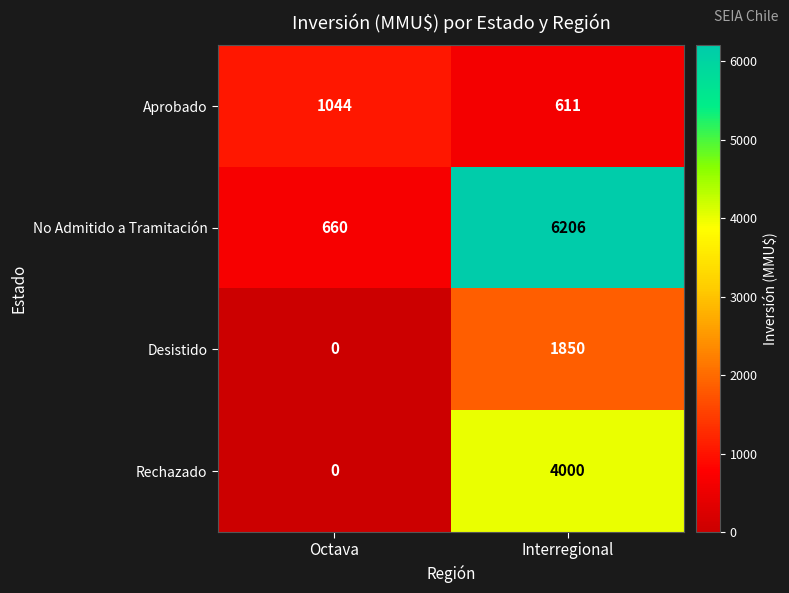

Reading right to left, transcribe all the data shown in this chart.

Aprobado: 611	1044
No Admitido a Tramitación: 6206	660
Desistido: 1850	0
Rechazado: 4000	0